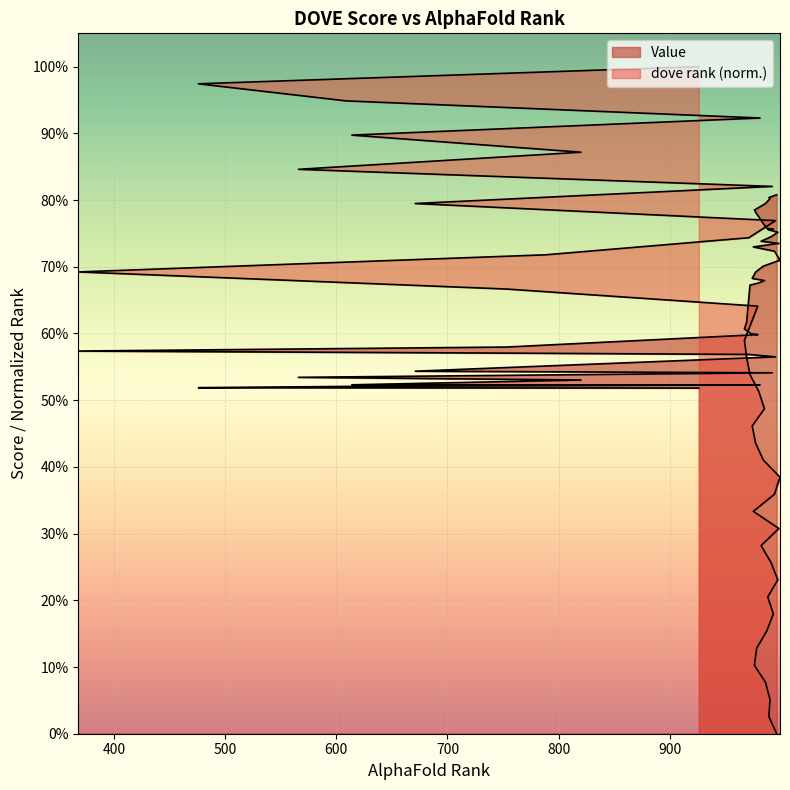

How many distinct data groups are displayed?

2